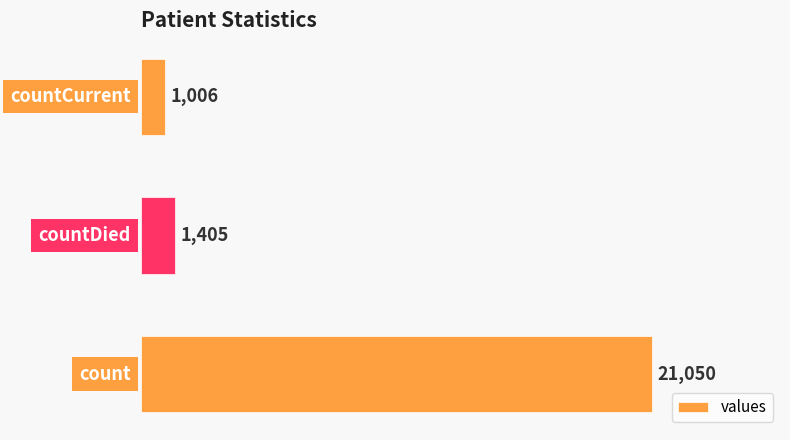

Reading bottom to top, what are all the values shown in this chart?

21050	1405	1006